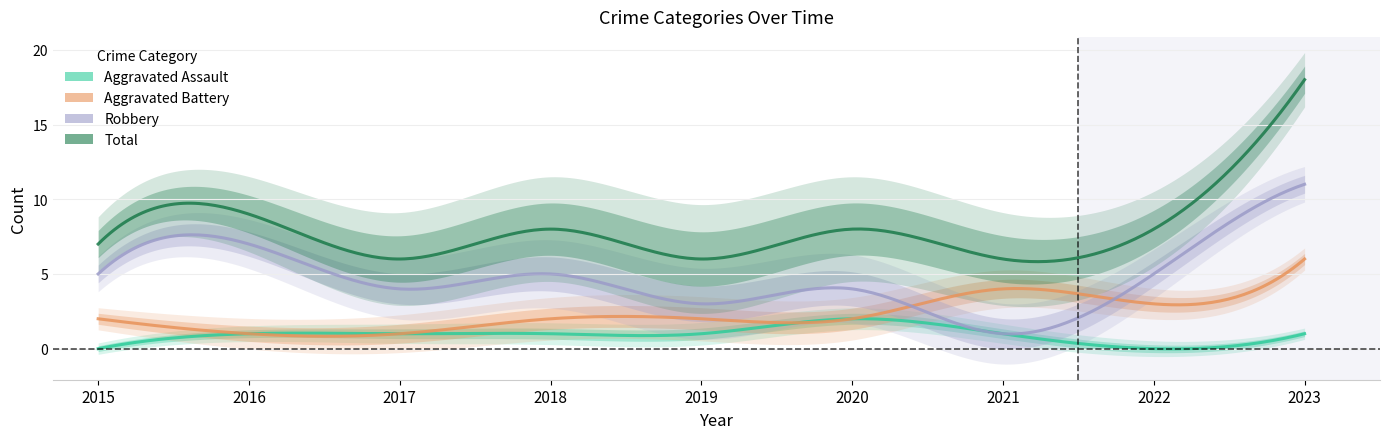

True or false: Robbery has a value of 3 at 2019.

True